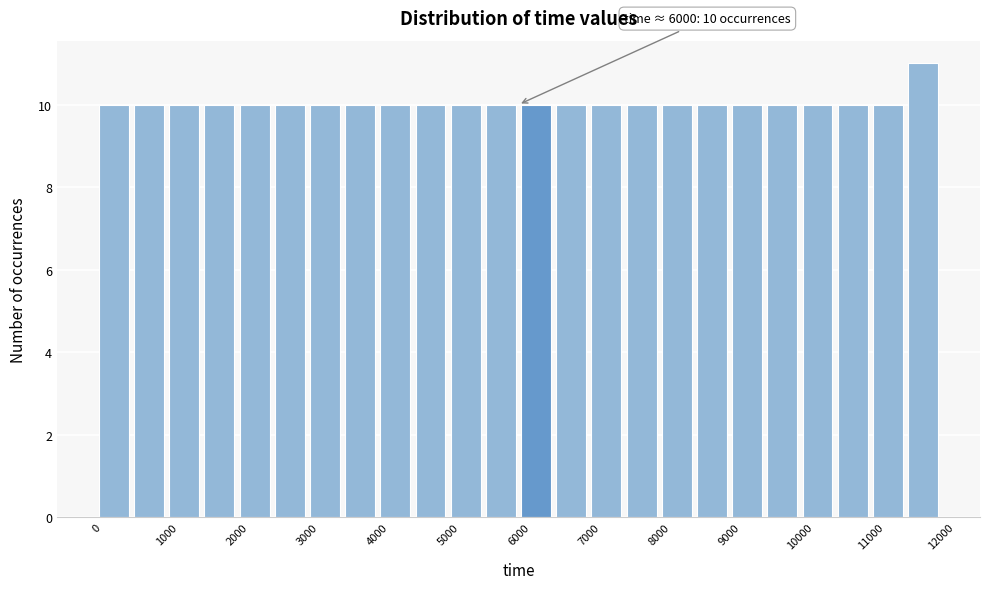

Which range on the x-axis has the tallest bar?

11500 to 12000